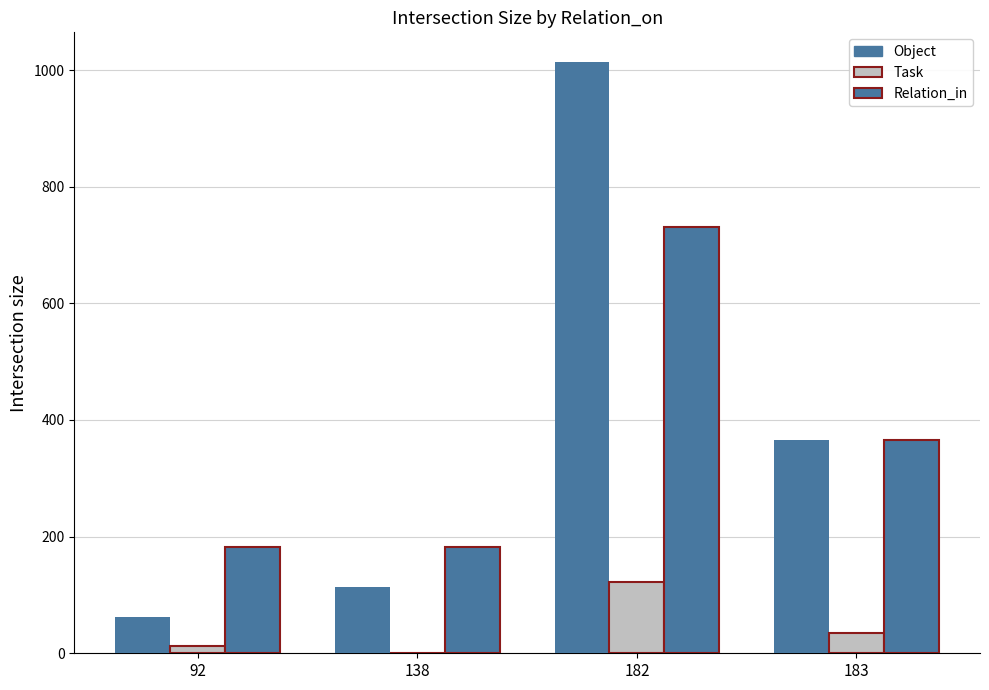

At 182, list the series in order from largest to smallest.

Object, Relation_in, Task